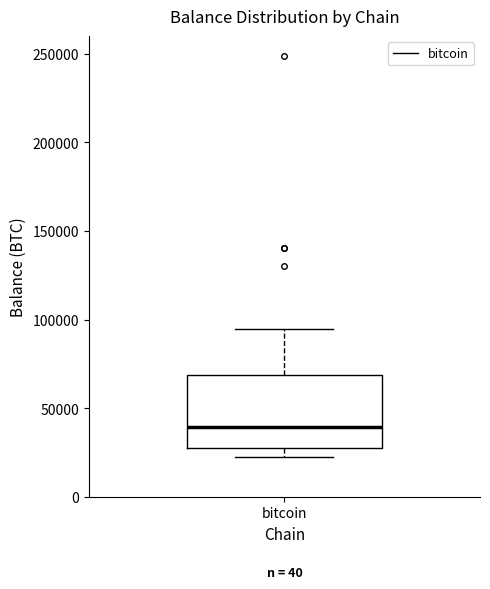

Read this box plot against the y-axis: the position of the median line, the range covered by the box, and the ends of both whiskers. The values are not printed on the chart, so give them approximately, as read against the axis.

median 40000, box 25000 to 70000, whiskers 25000 (just below the box's lower edge) to 95000